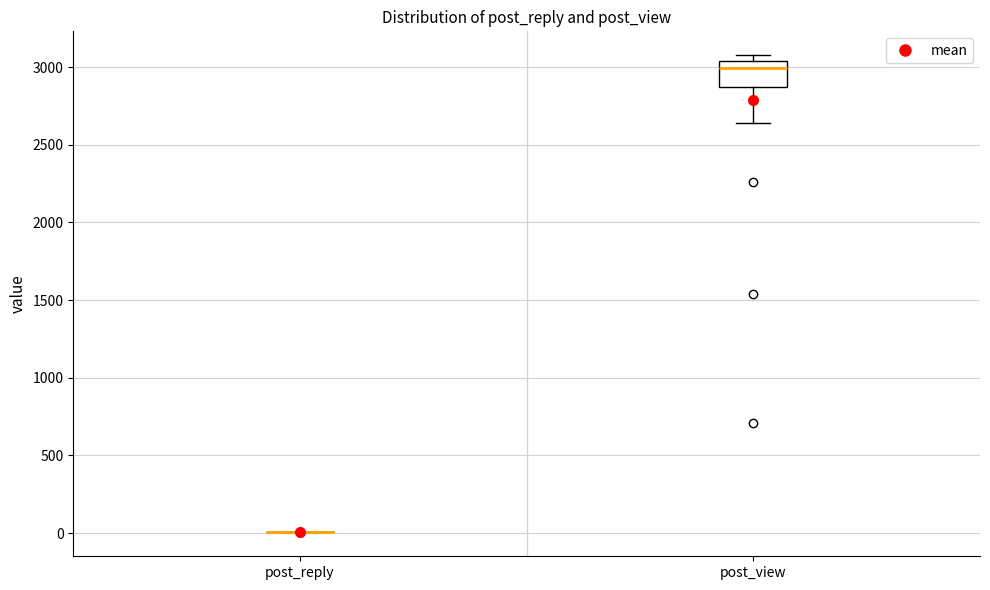

Comparing the boxes themselves (not the whiskers), which one is the tallest?

post_view